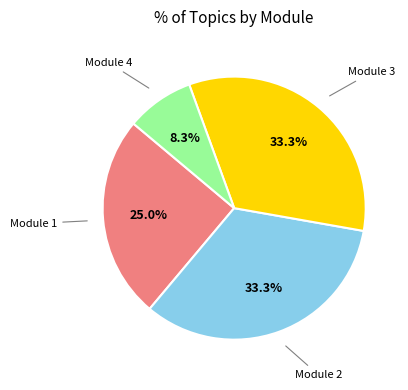

Is there a majority slice in this chart?

No